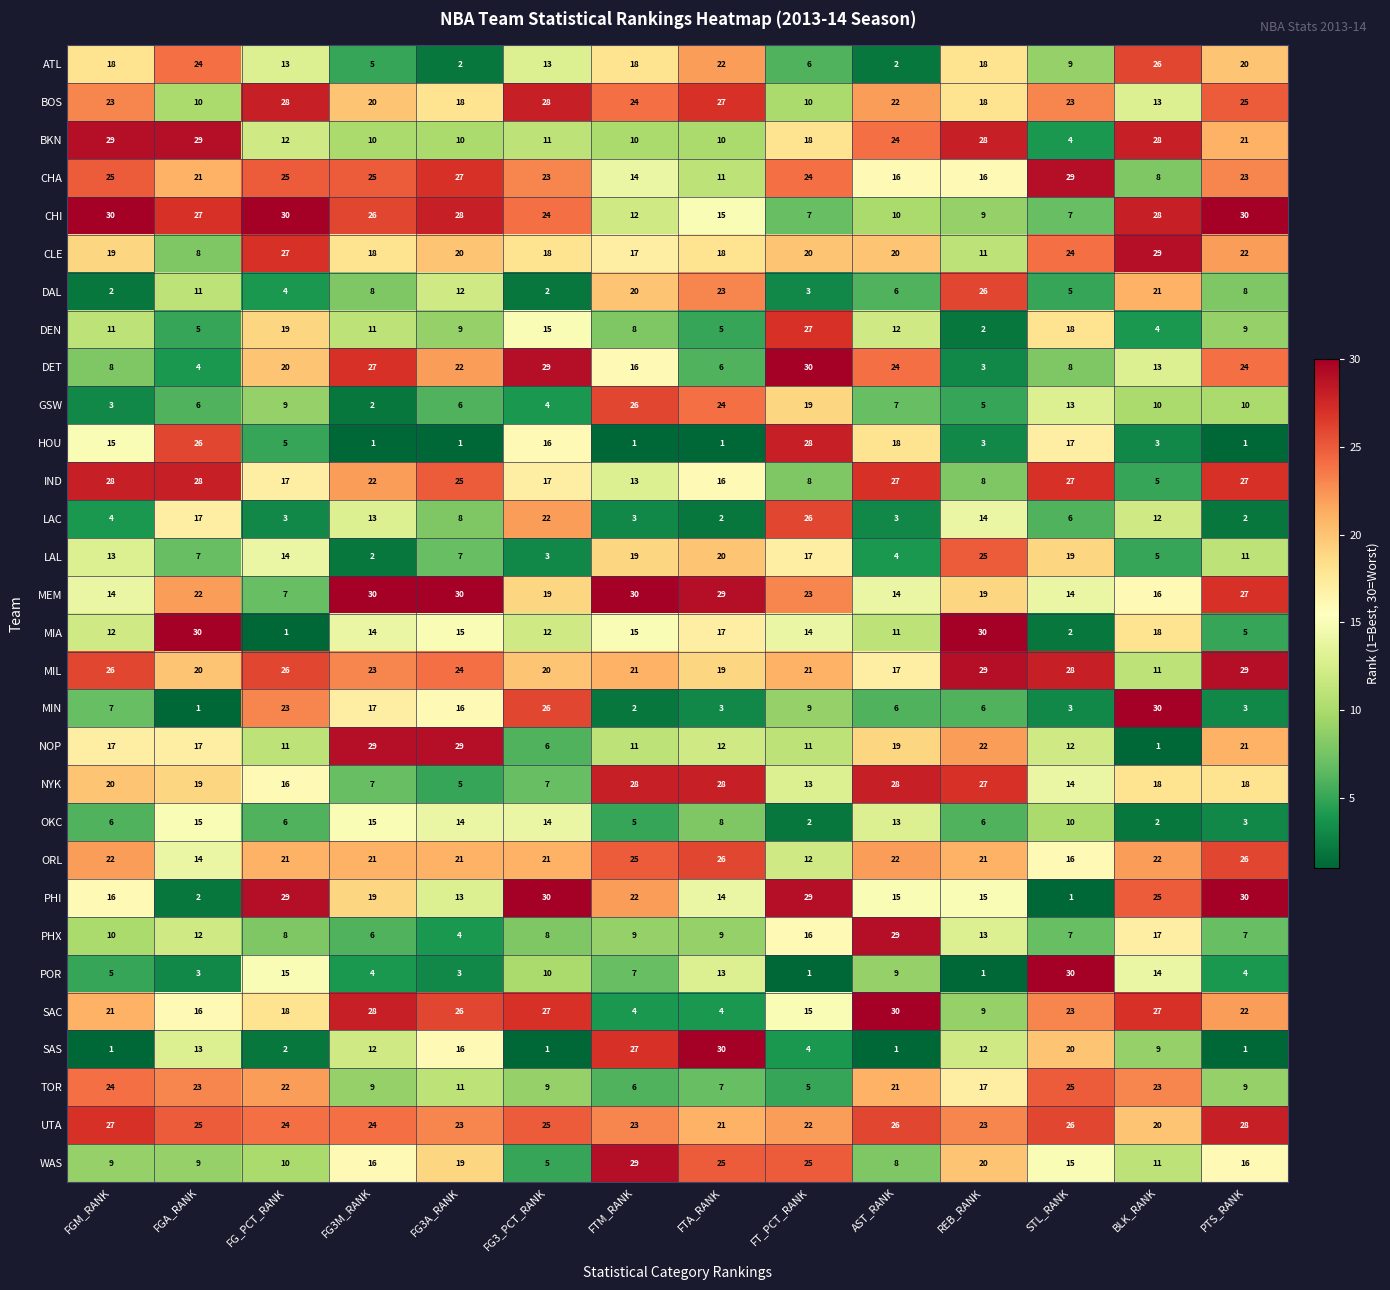

What is the greatest value displayed?

30